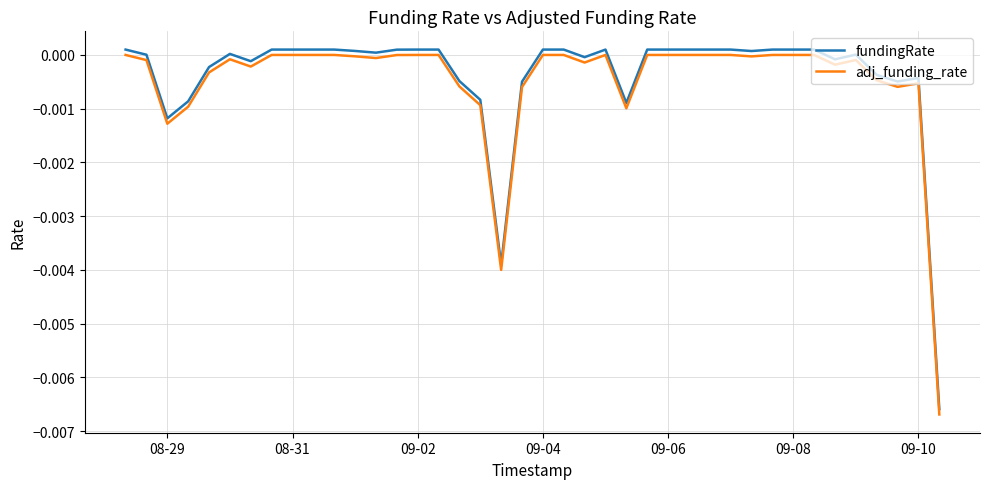

True or false: fundingRate and adj_funding_rate intersect in this chart.

False